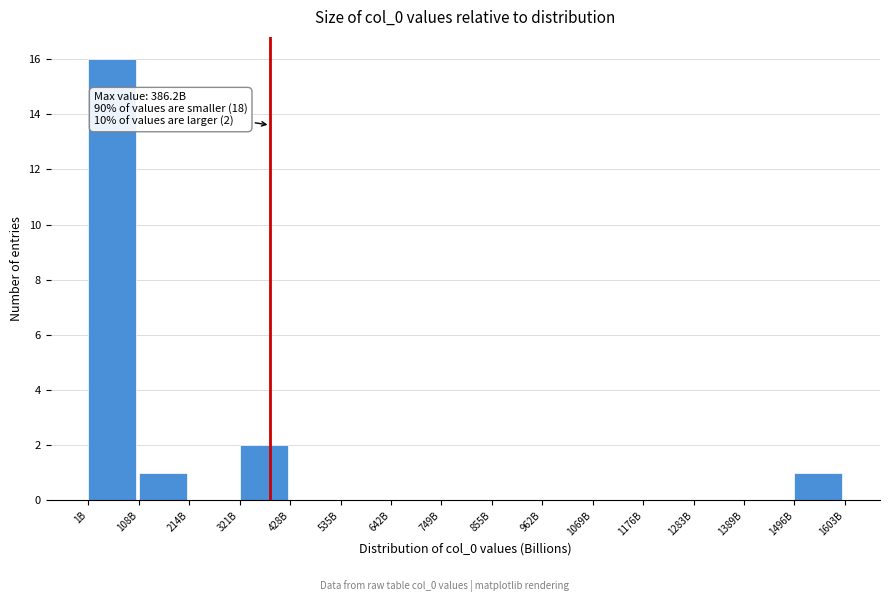

Reading left to right, extract all data points from this chart.

1B=16	108B=1	214B=0	321B=2	428B=0	535B=0	642B=0	749B=0	855B=0	962B=0	1069B=0	1176B=0	1283B=0	1389B=0	1496B=1